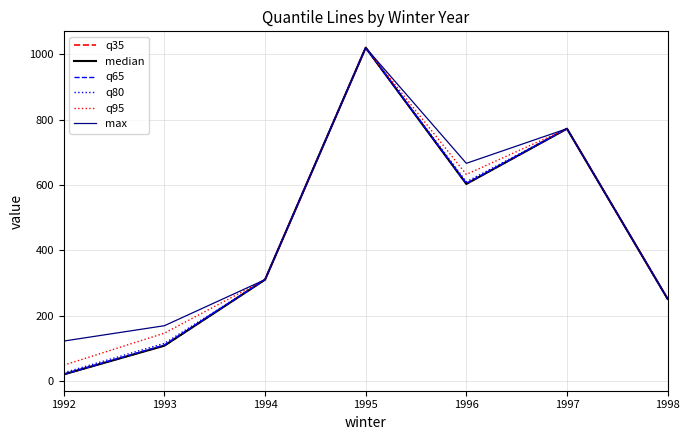

Does the chart display data point markers on the line(s)?

No